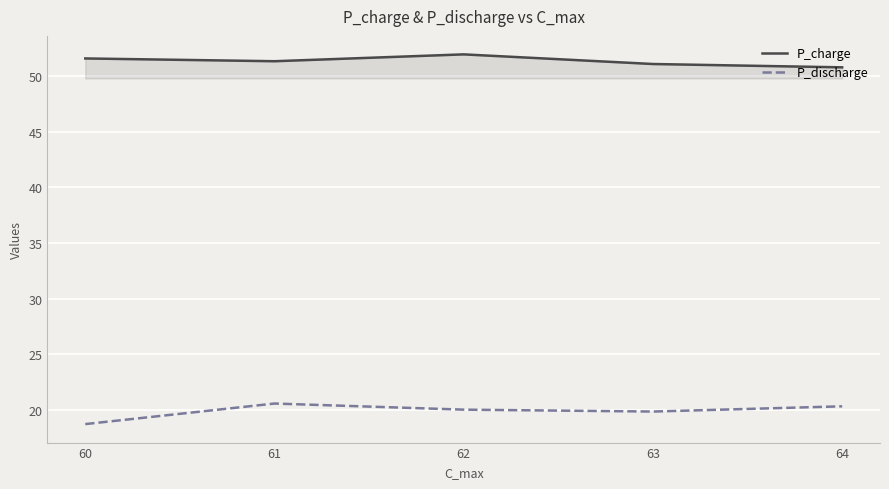

Where is the first local maximum for P_charge?

62